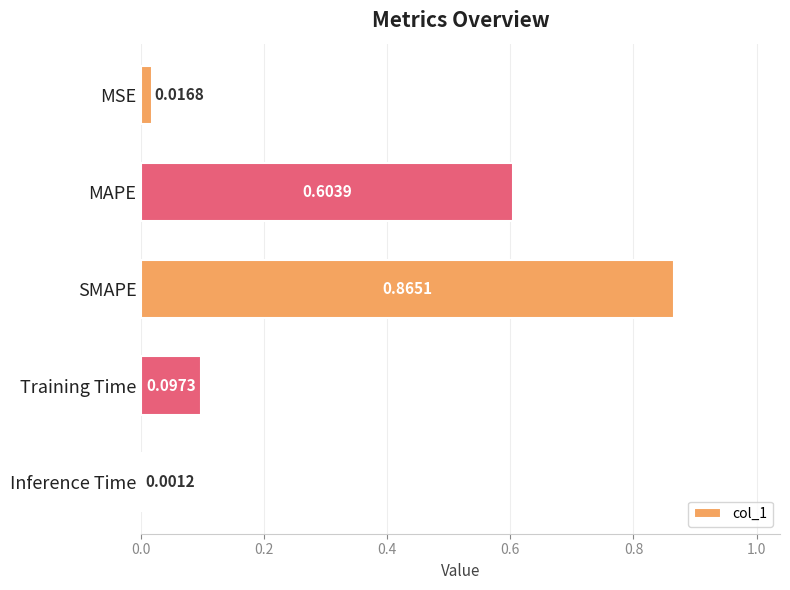

Which category has the highest value across all series?

SMAPE